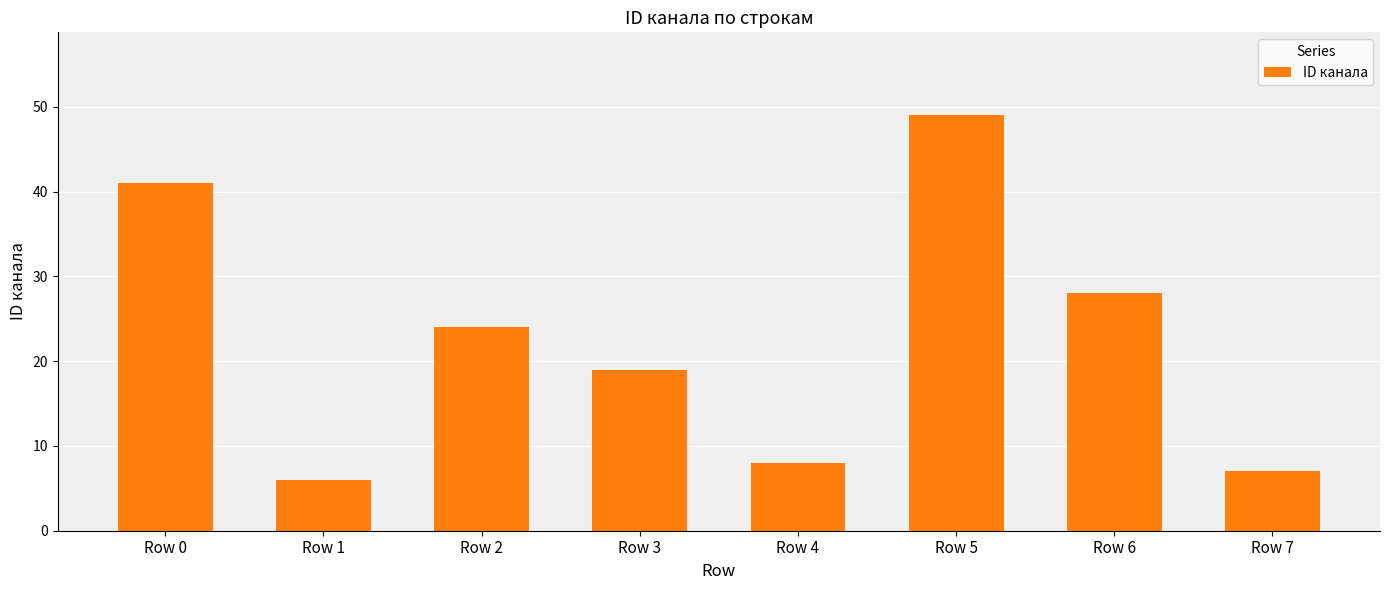

True or false: the data shows 27 at Row 0.

False